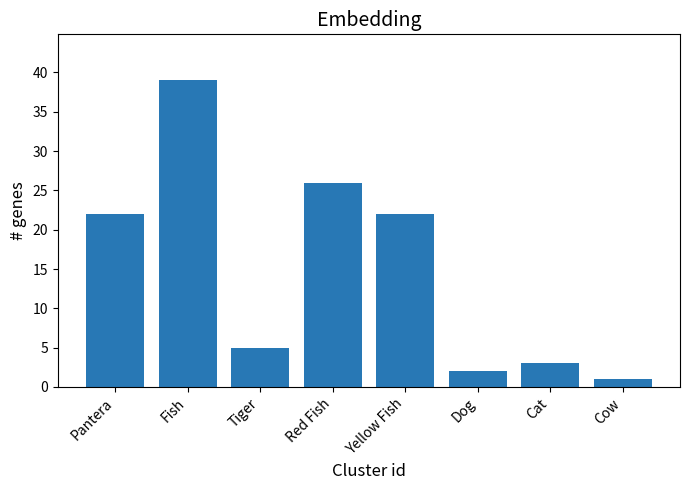

What is the sum of the values at Tiger and Red Fish?

31